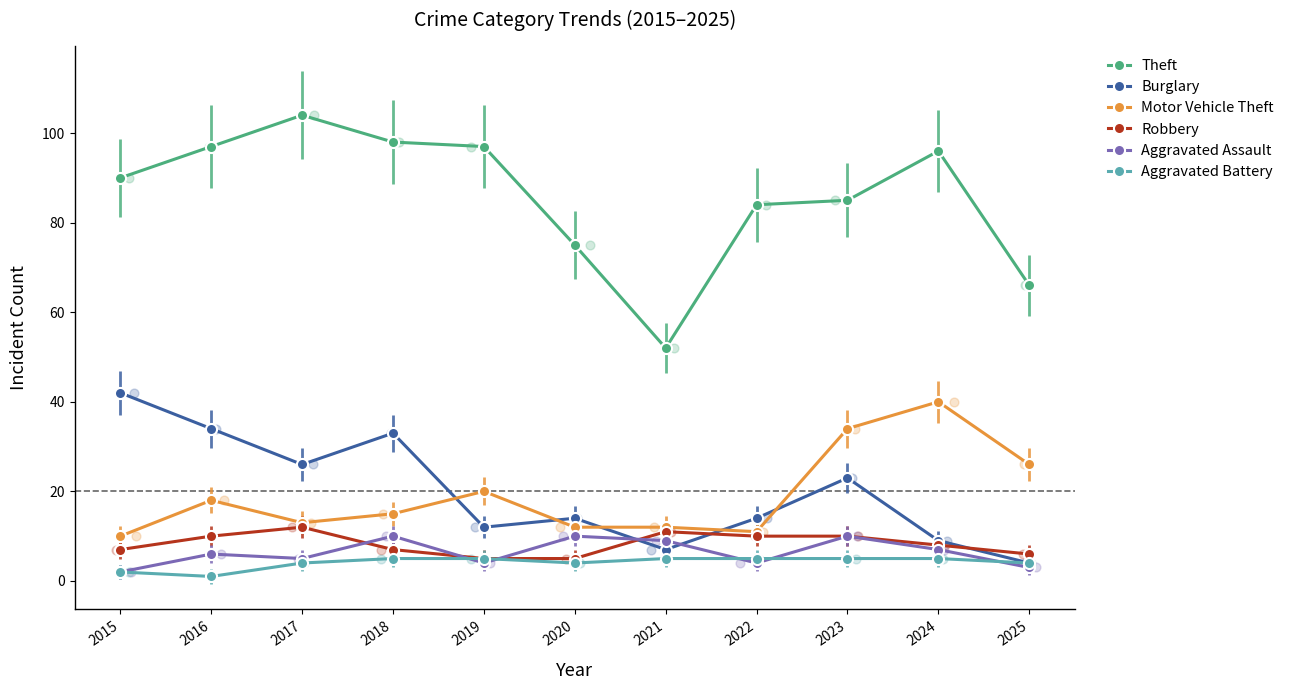

Which series reaches the minimum Y coordinate?

Aggravated Battery